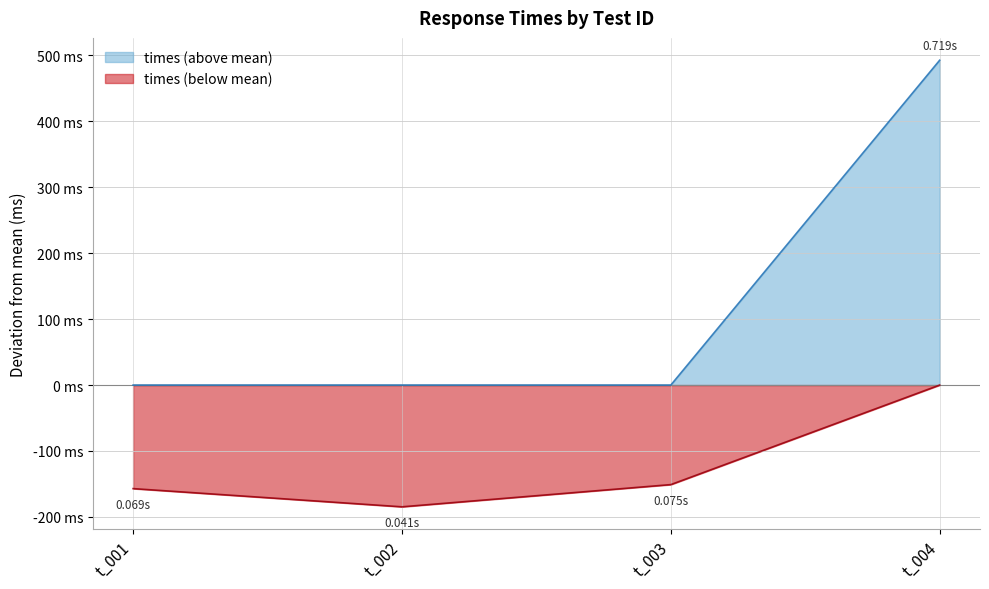

Count the number of values greater than 0.

1